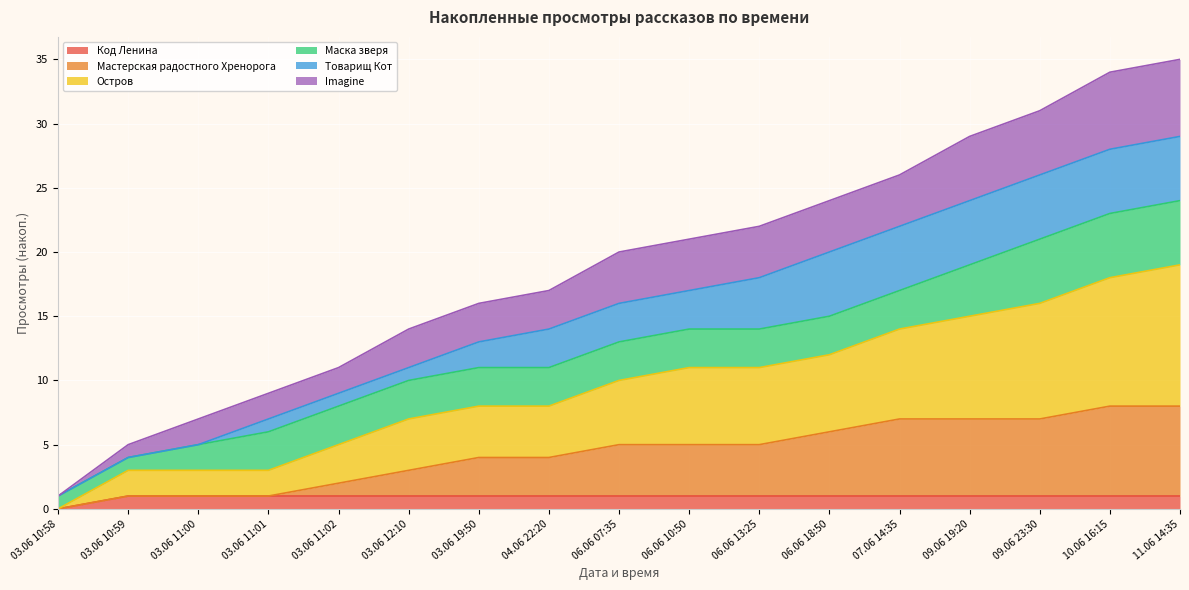

True or false: Остров and Imagine intersect in this chart.

False